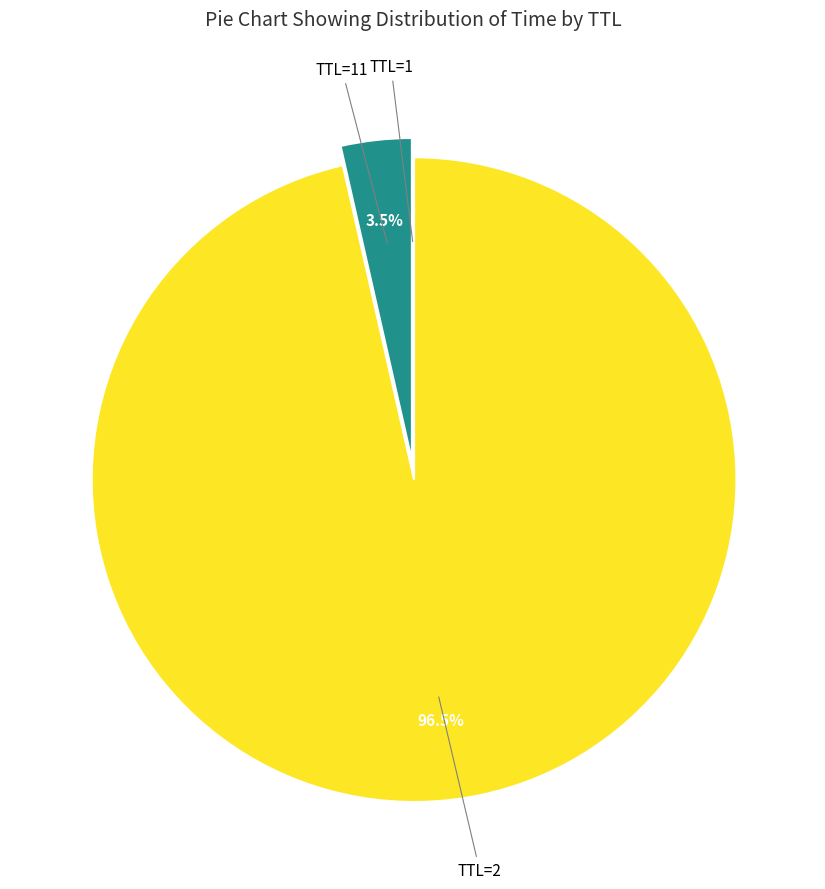

Which category has the biggest portion of the pie?

TTL=2